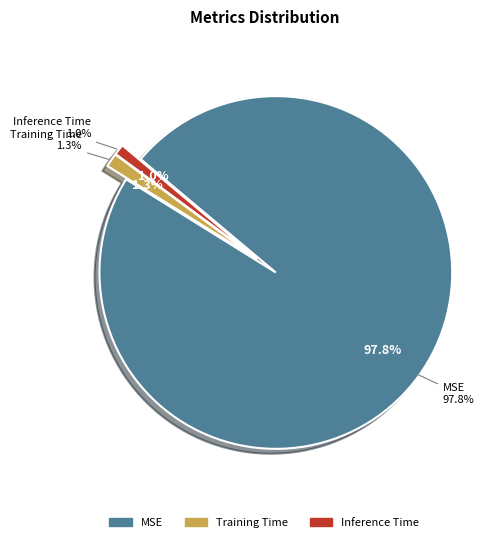

What is the smallest slice in the pie chart?

Inference Time